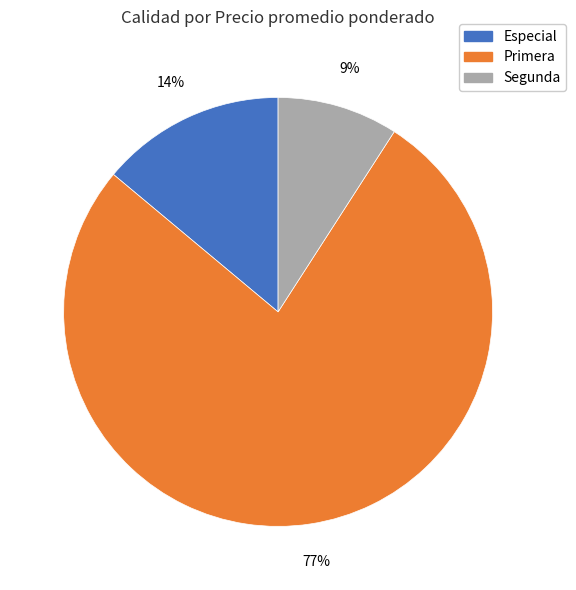

Which has a higher value, Segunda or Primera?

Primera